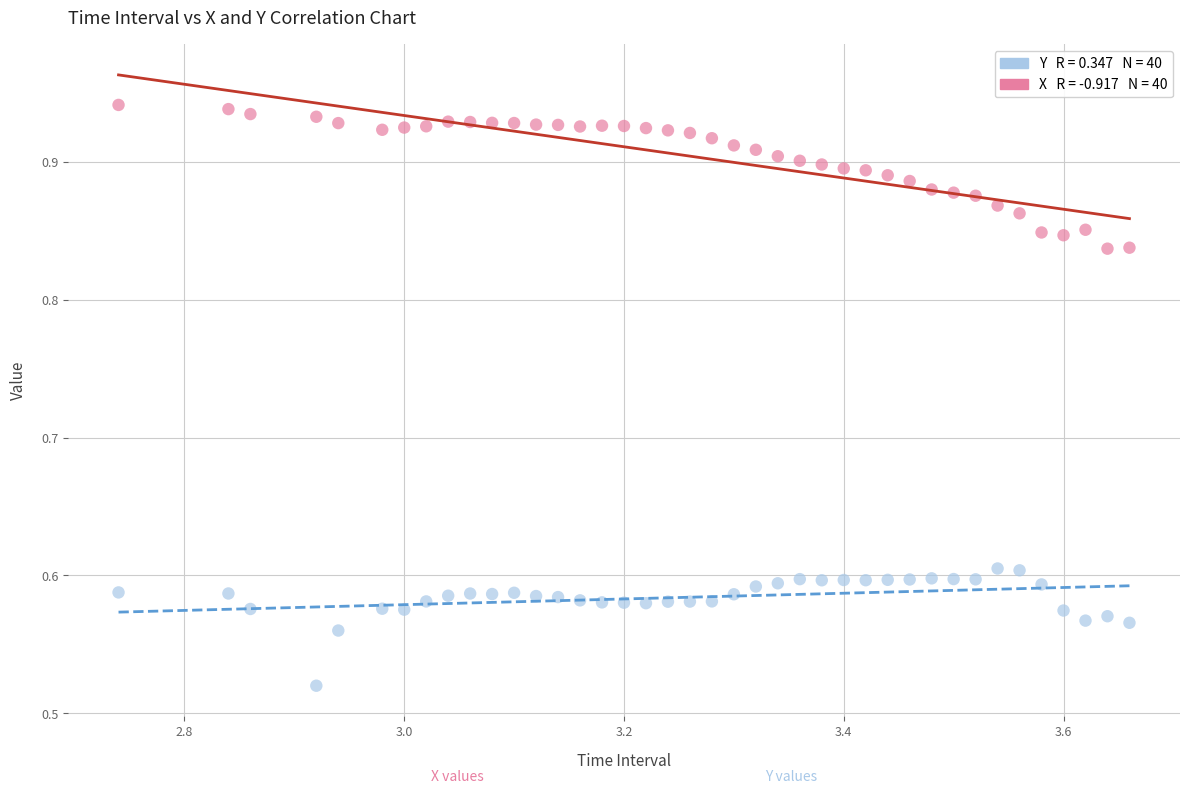

Across all data points, what is the range of Y values (max minus min)?

0.4